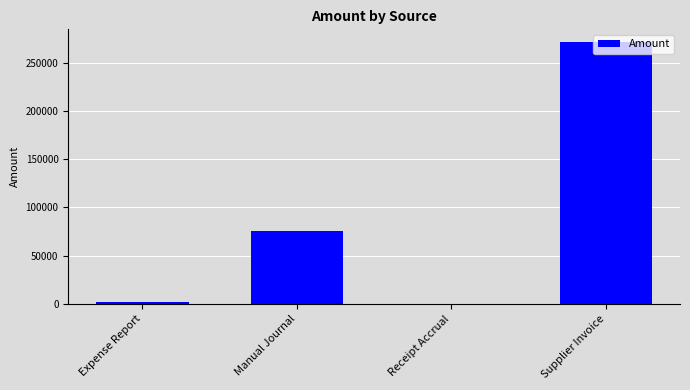

Reading left to right, list all the values displayed in this chart.

Expense Report=1950.0	Manual Journal=75339.6	Receipt Accrual=0.0	Supplier Invoice=271200.0